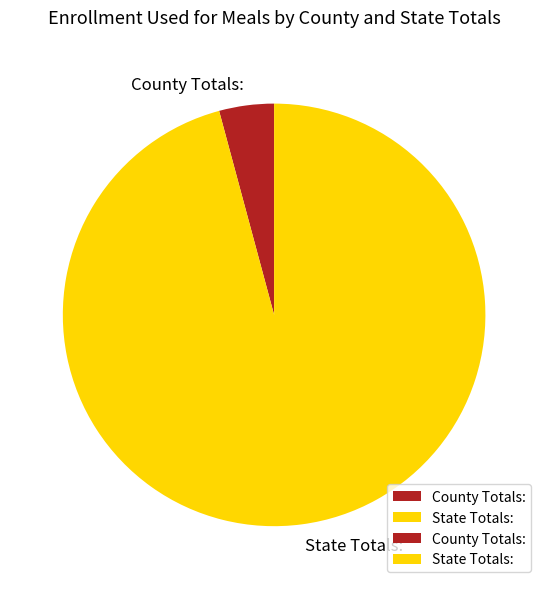

What is the largest slice in the pie chart?

State Totals: